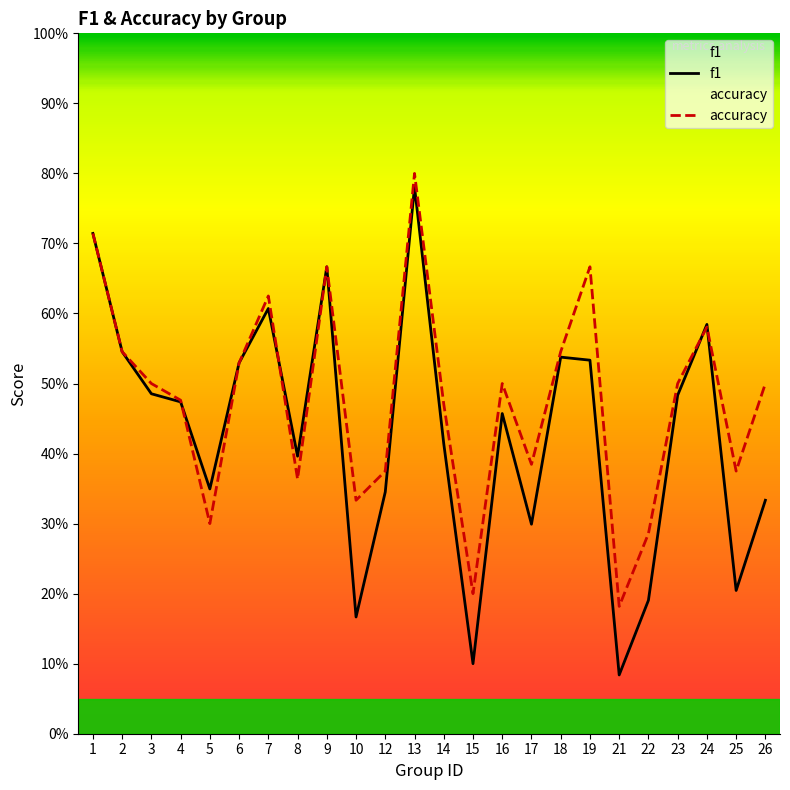

Which series has the largest total across all categories?

accuracy